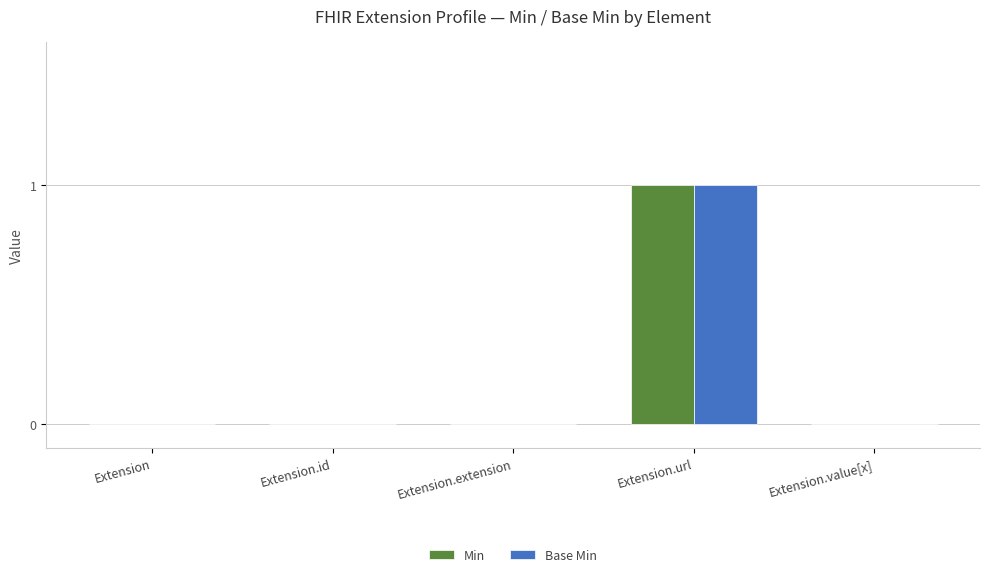

How many groups of bars are there?

5